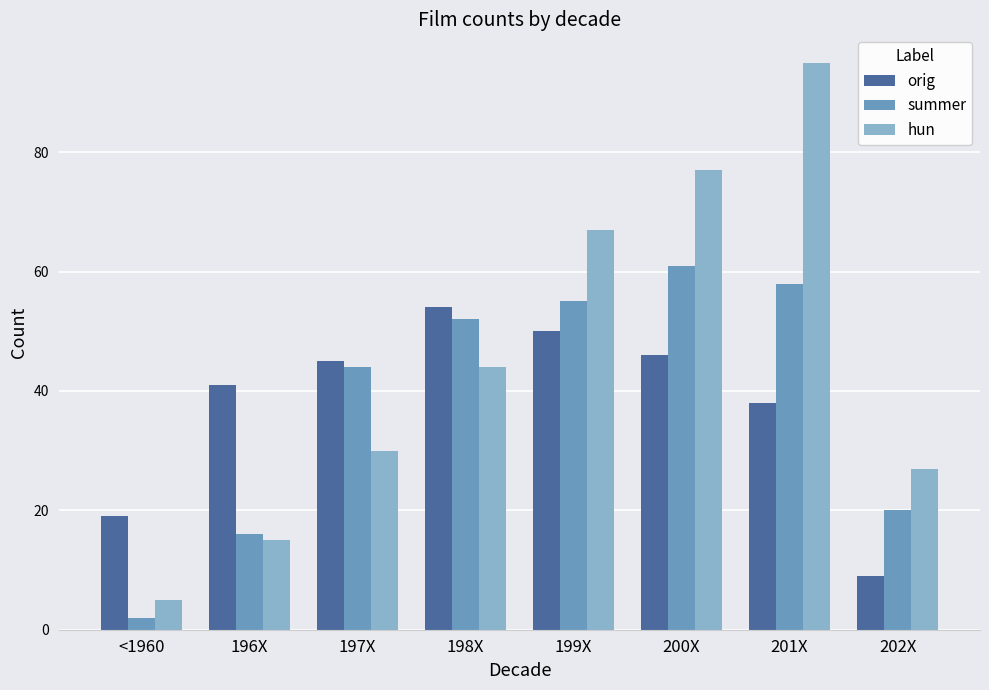

Reading right to left, what are all the values shown in this chart?

orig: 202X=9	201X=38	200X=46	199X=50	198X=54	197X=45	196X=41	<1960=19
summer: 202X=20	201X=58	200X=61	199X=55	198X=52	197X=44	196X=16	<1960=2
hun: 202X=27	201X=95	200X=77	199X=67	198X=44	197X=30	196X=15	<1960=5